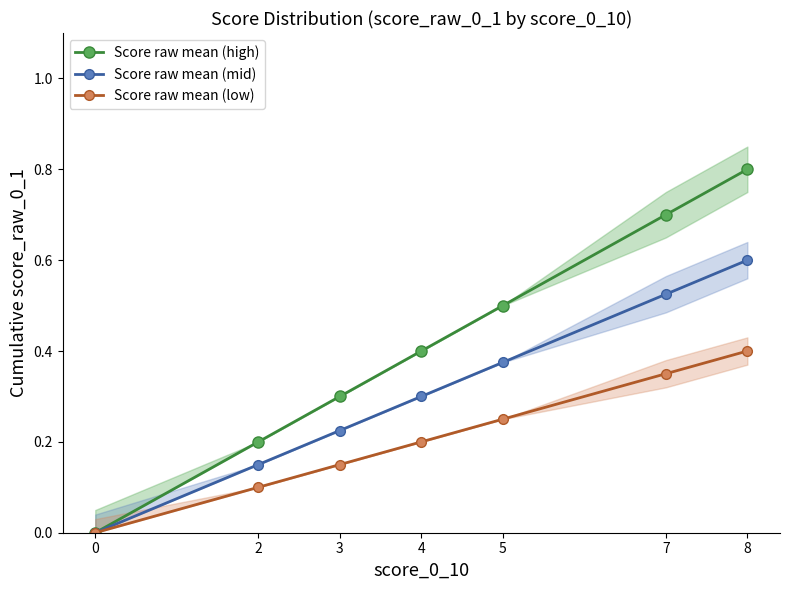

What is the total value across all series at 3?

0.7